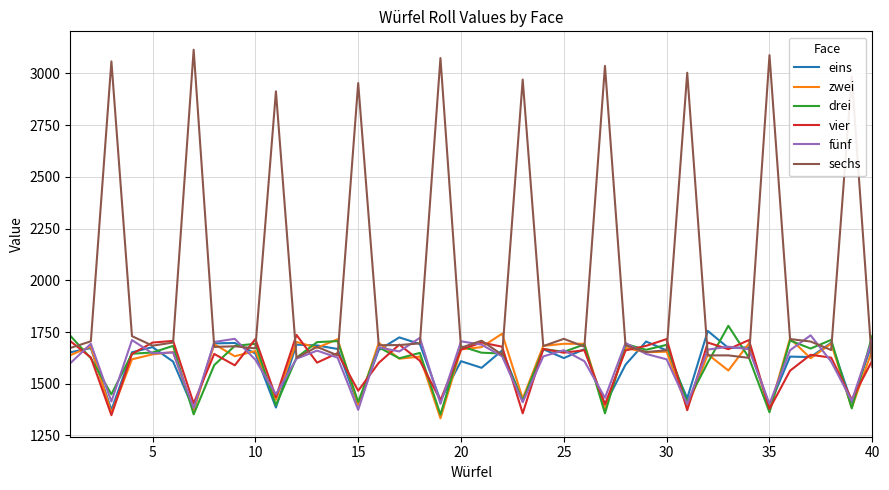

True or false: sechs and vier intersect in this chart.

True